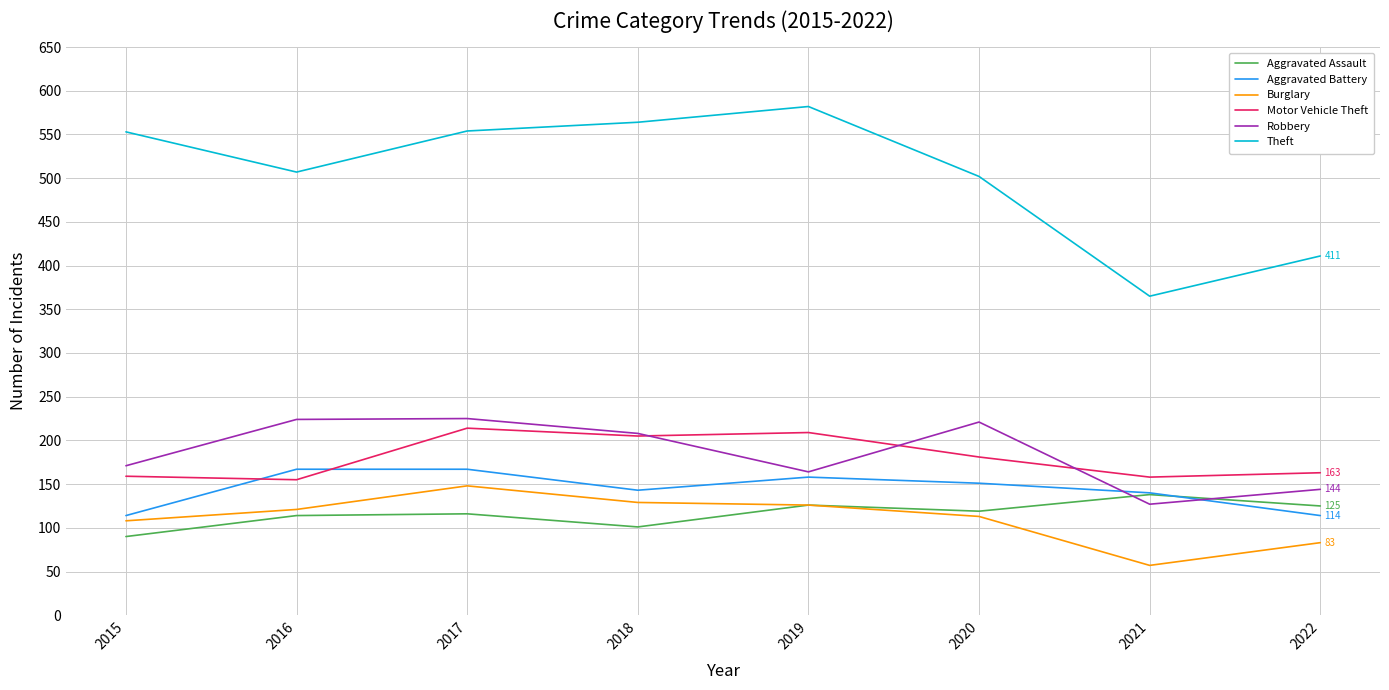

True or false: Motor Vehicle Theft and Aggravated Assault cross at least once.

False